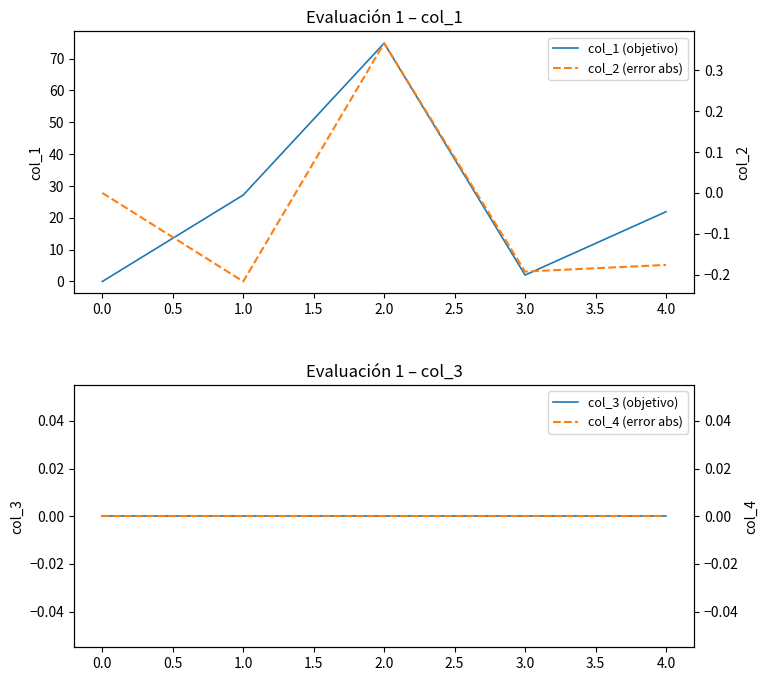

True or false: col_1 (objetivo) has a value of 1.1 at 1.0.

False